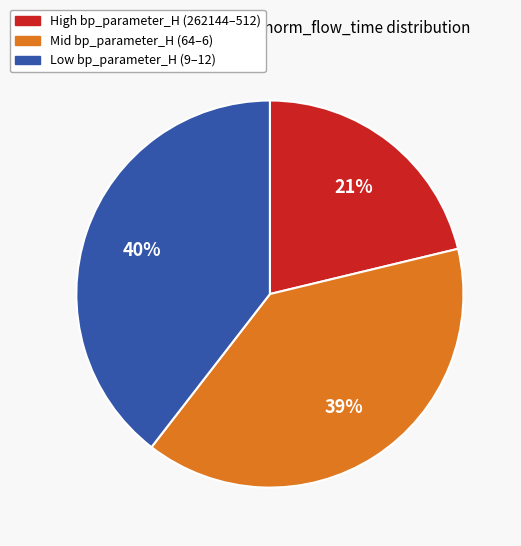

Is there any slice that represents more than half of the pie?

No